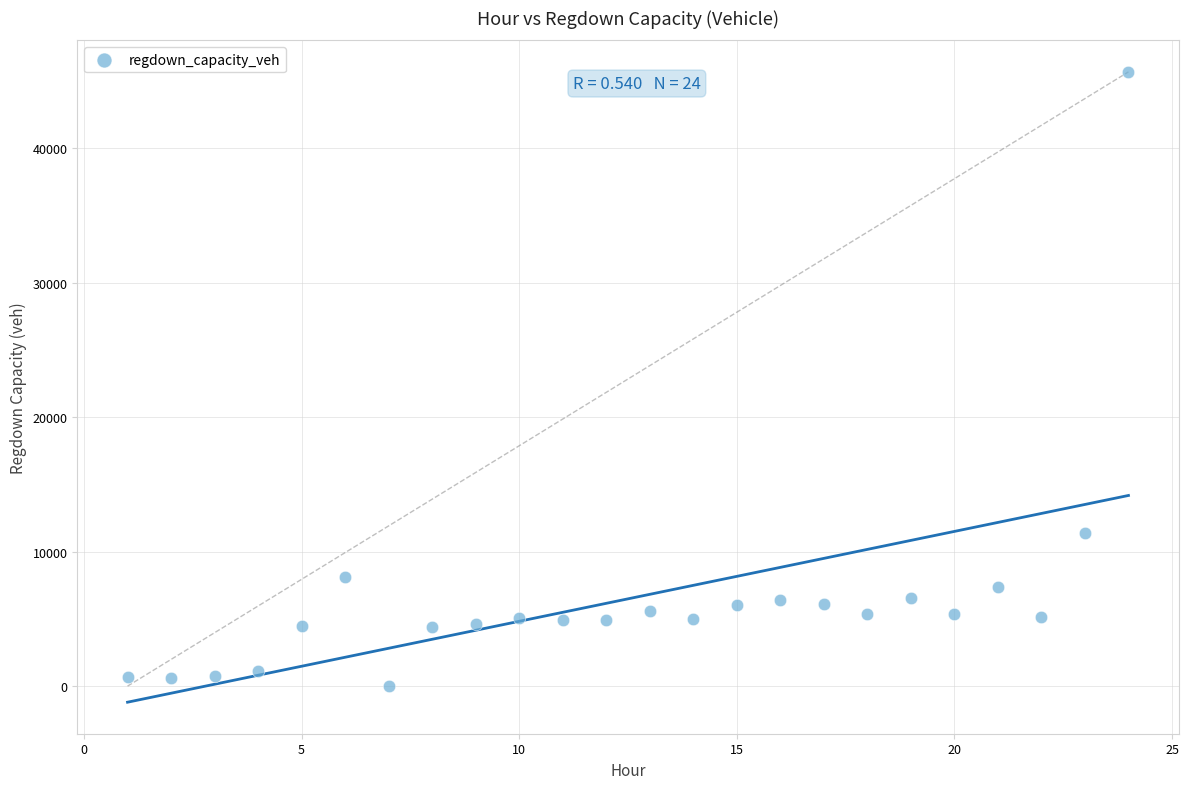

What Y value in the scatter plot is closest to 22834?

11405.7